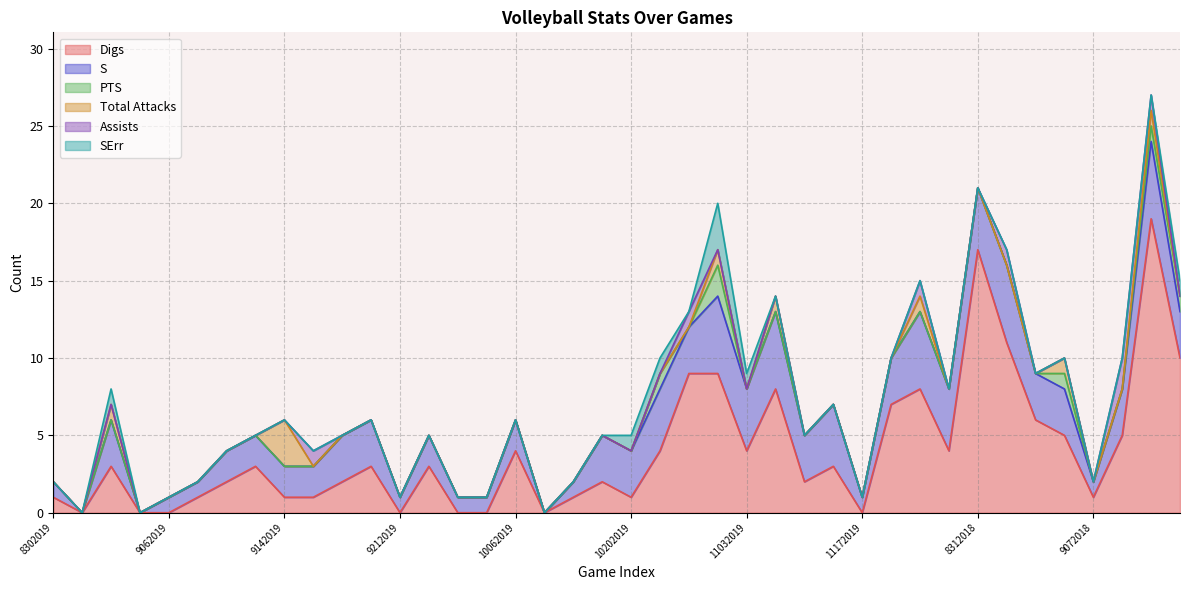

What is the sum of the Digs values at 9012018 and 10202019?

12